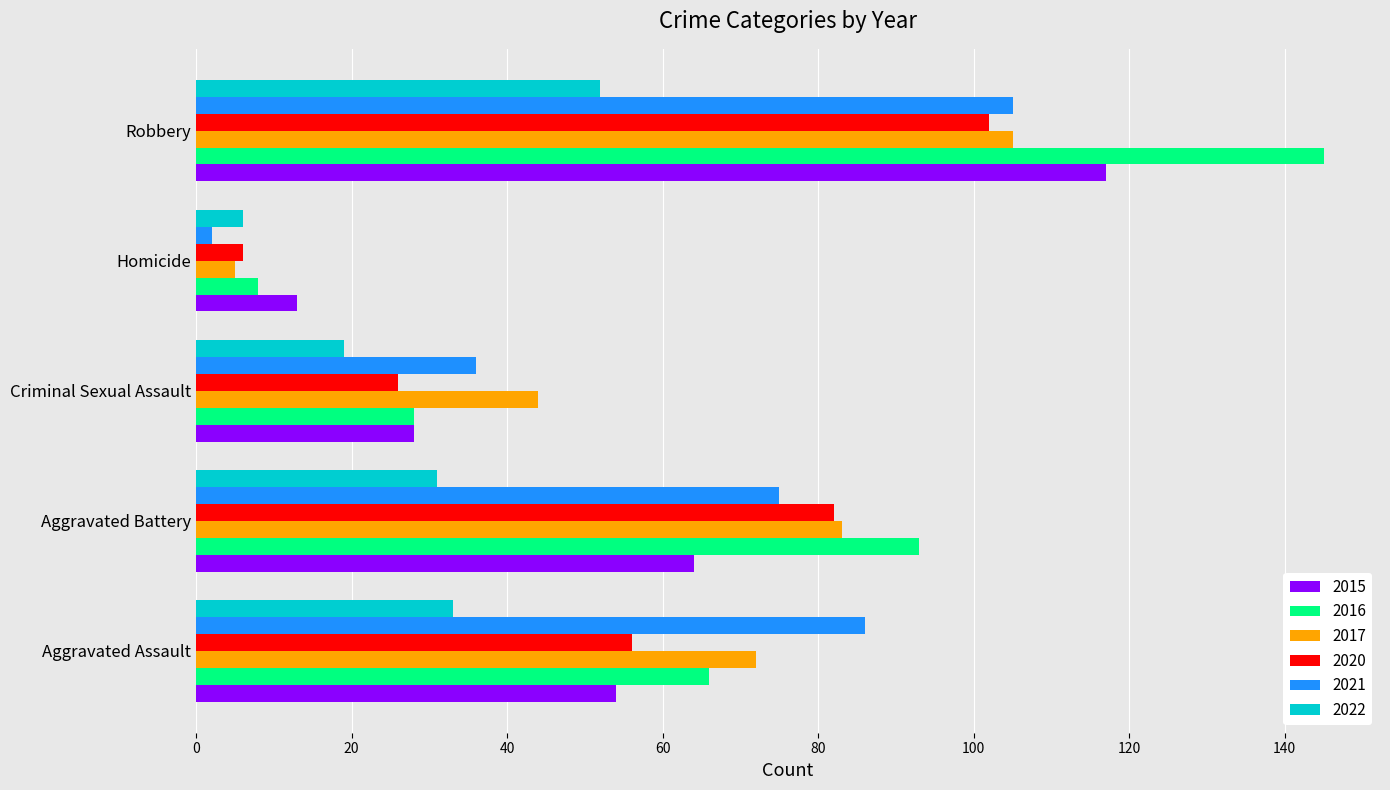

What is the average value of the 2021 series?

61